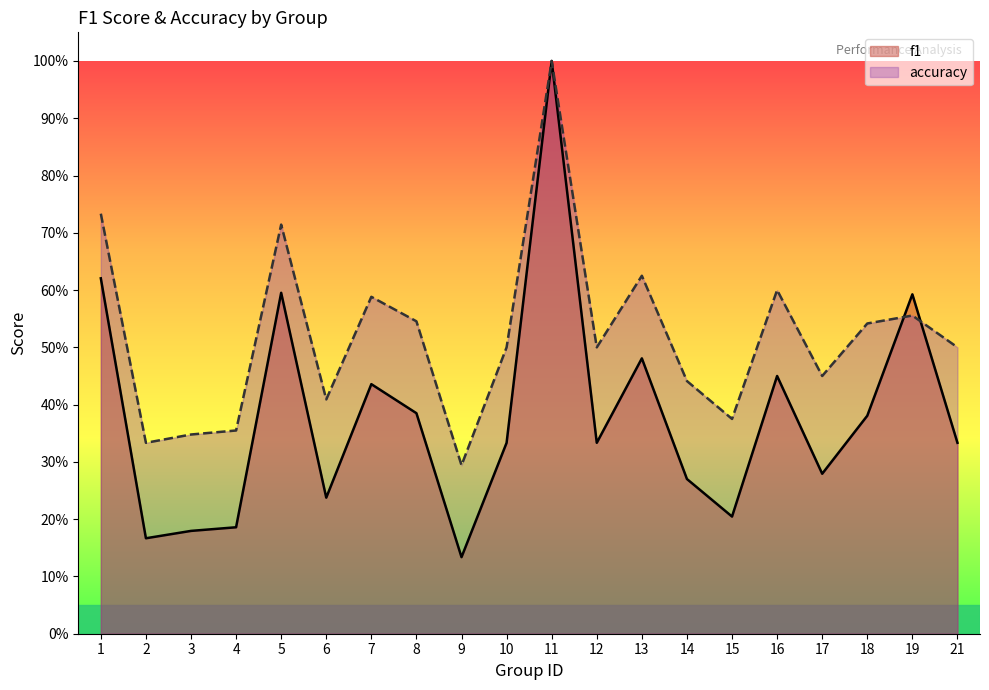

What is the difference between the second highest and minimum values in the f1 series?

0.5